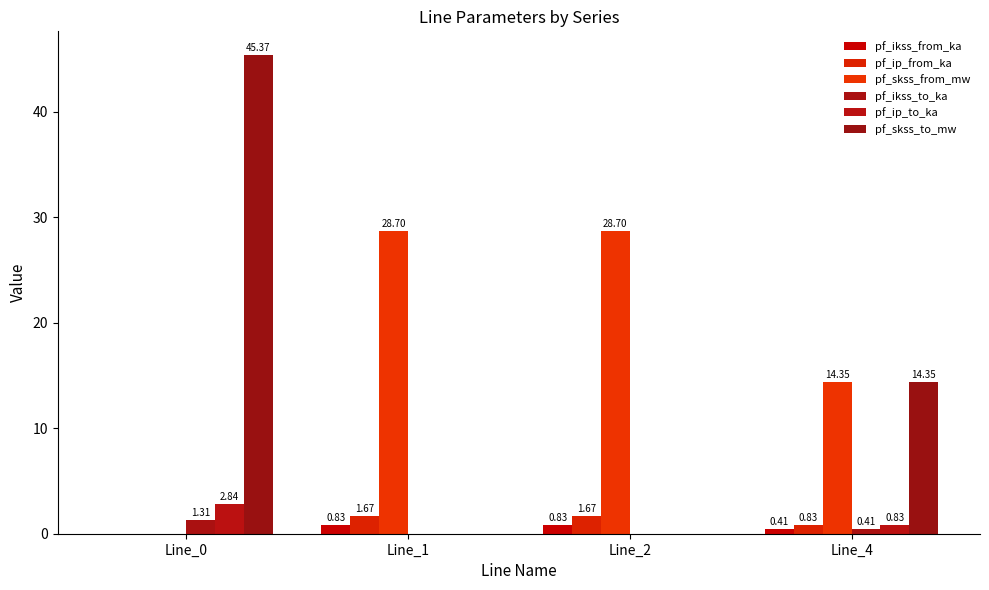

List the series in order of their peak value, lowest first.

pf_ikss_from_ka, pf_ikss_to_ka, pf_ip_from_ka, pf_ip_to_ka, pf_skss_from_mw, pf_skss_to_mw